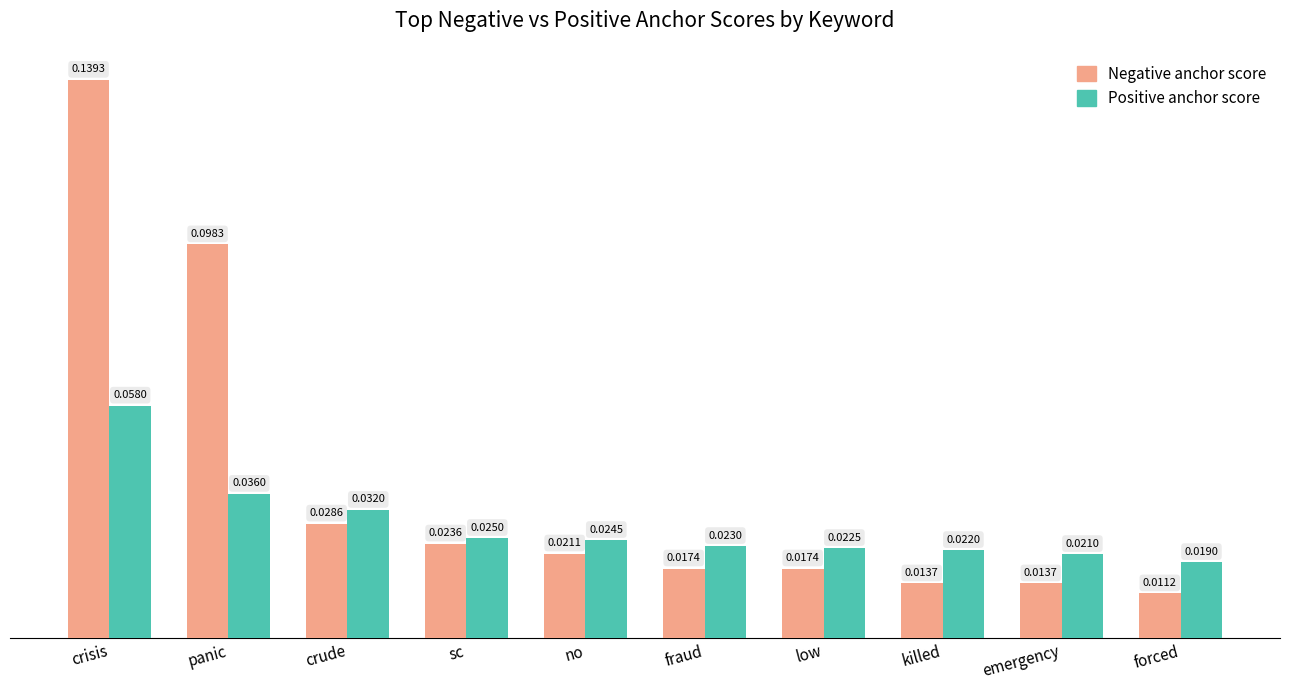

Rank the series by their maximum value, from highest to lowest.

Negative anchor score, Positive anchor score